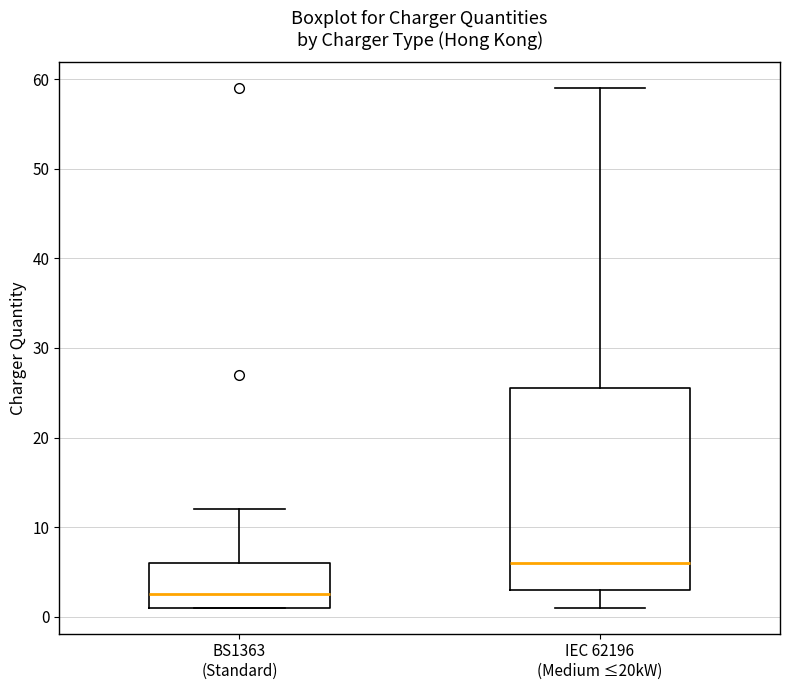

Which box has the lowest median line?

BS1363 (Standard)